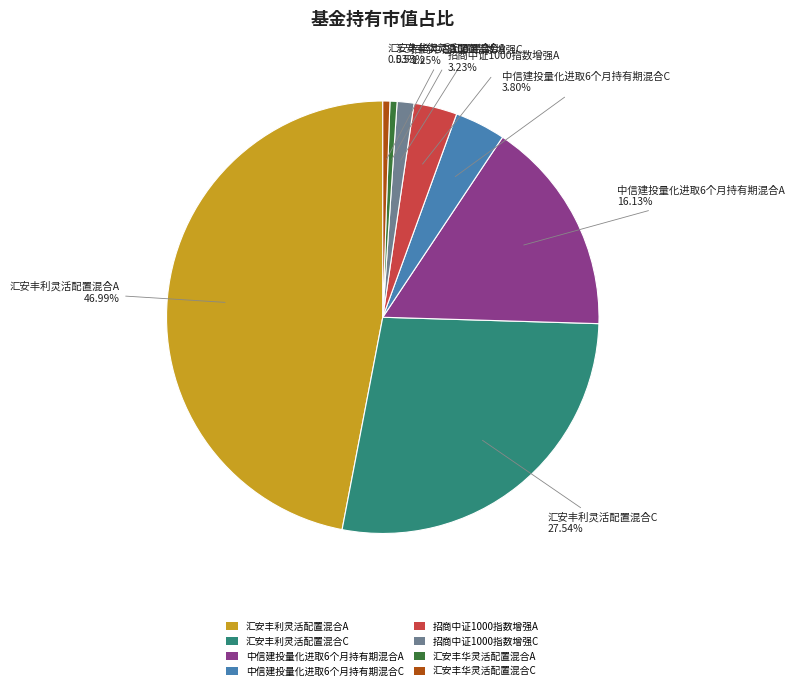

Is it true that 中信建投量化进取6个月持有期混合A is 16% of the pie?

True